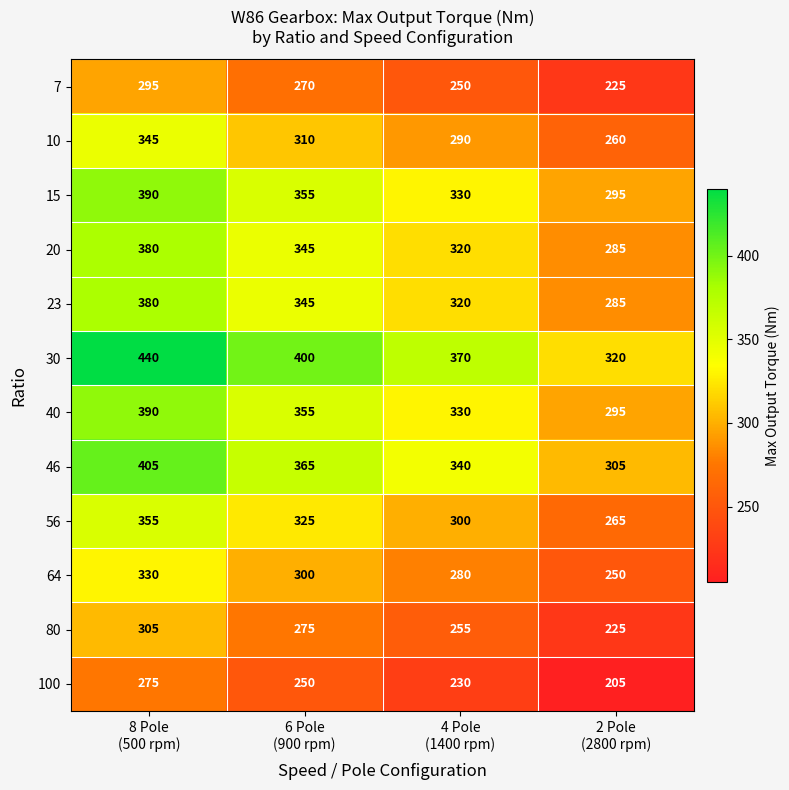

At how many categories does at least one series exceed 432?

1